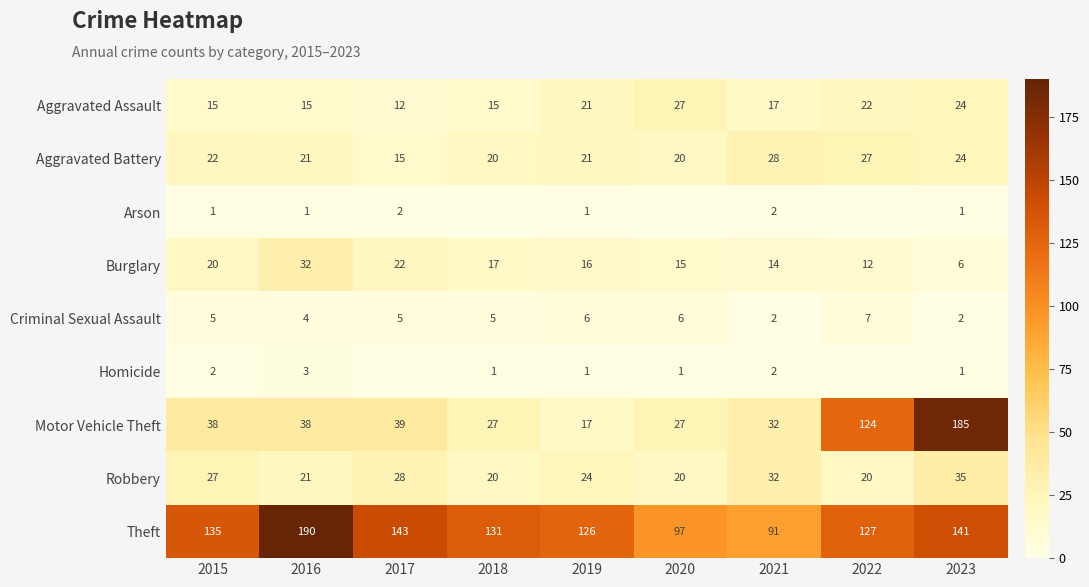

Is it true that Theft equals 190 at 2016?

True